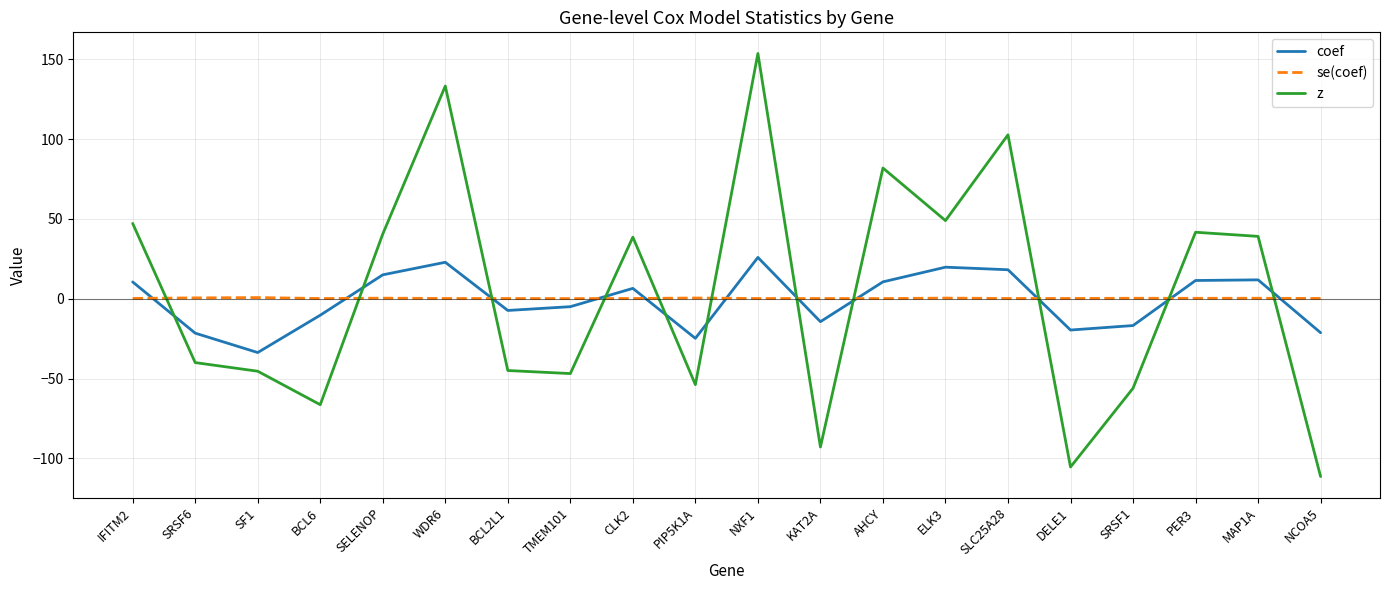

What is the minimum value shown in the chart?

-111.4